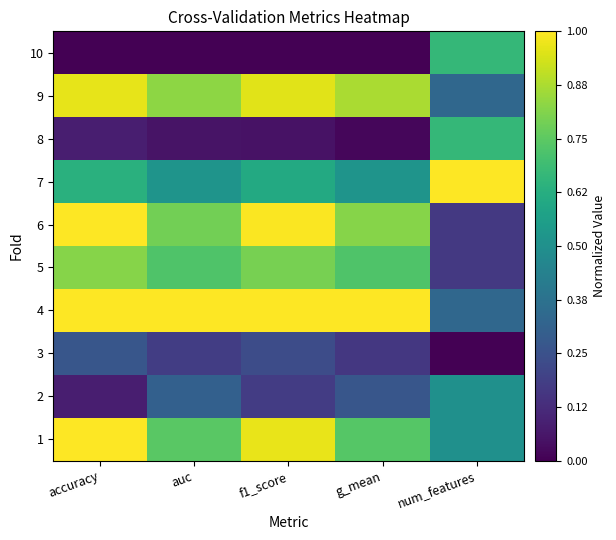

Rank the series by their maximum value, from lowest to highest.

3, 2, 8, 10, 5, 9, 1, 4, 6, 7